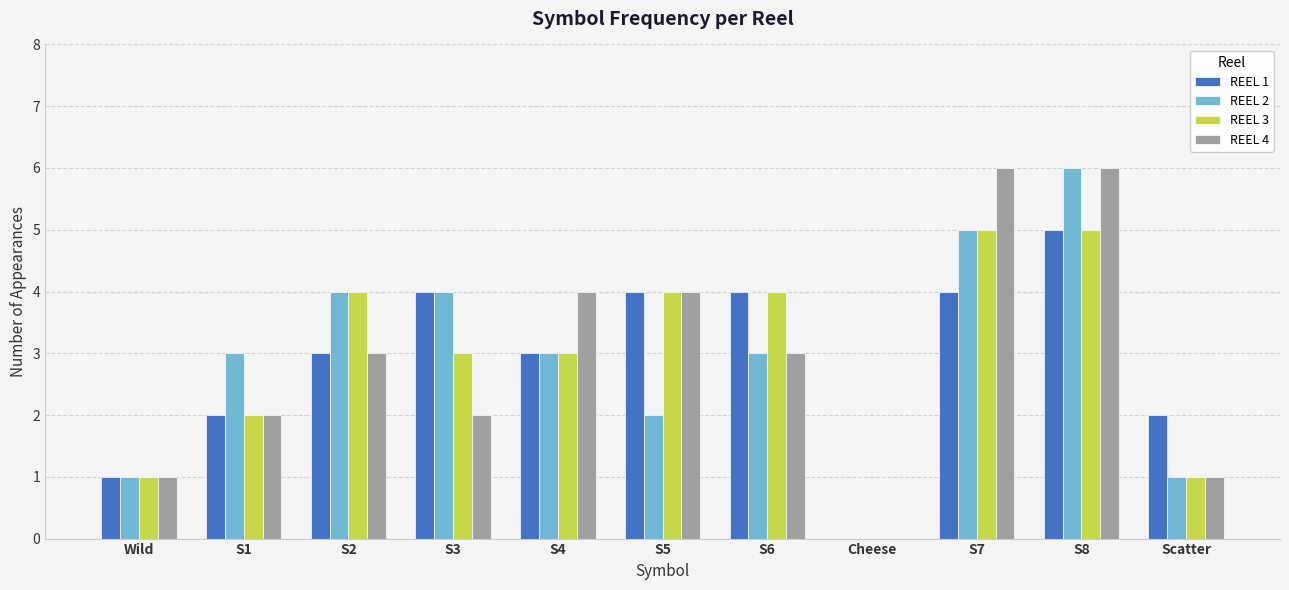

Is the value of REEL 1 at S6 greater than the value of REEL 2 at S7?

No